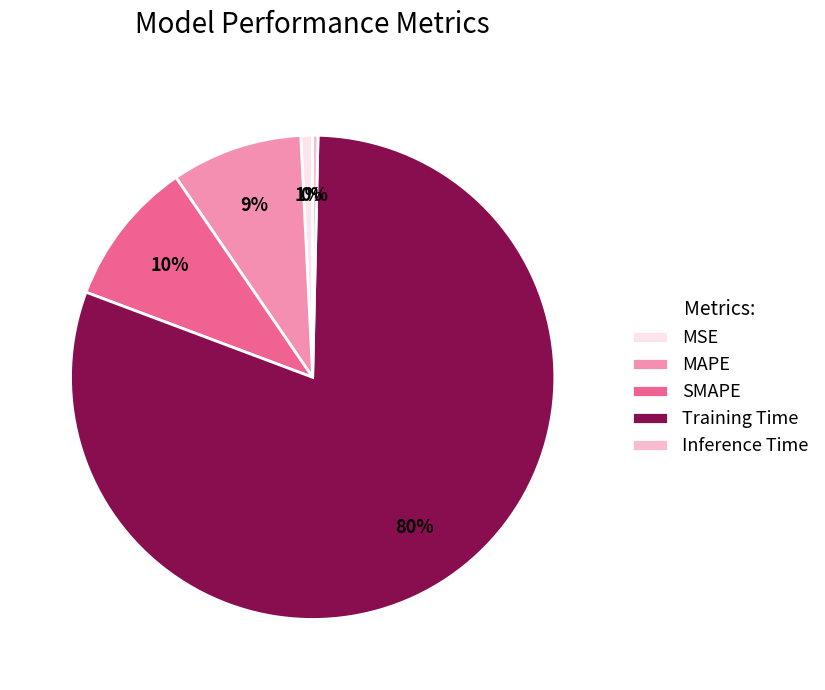

Is SMAPE the majority of the pie?

No